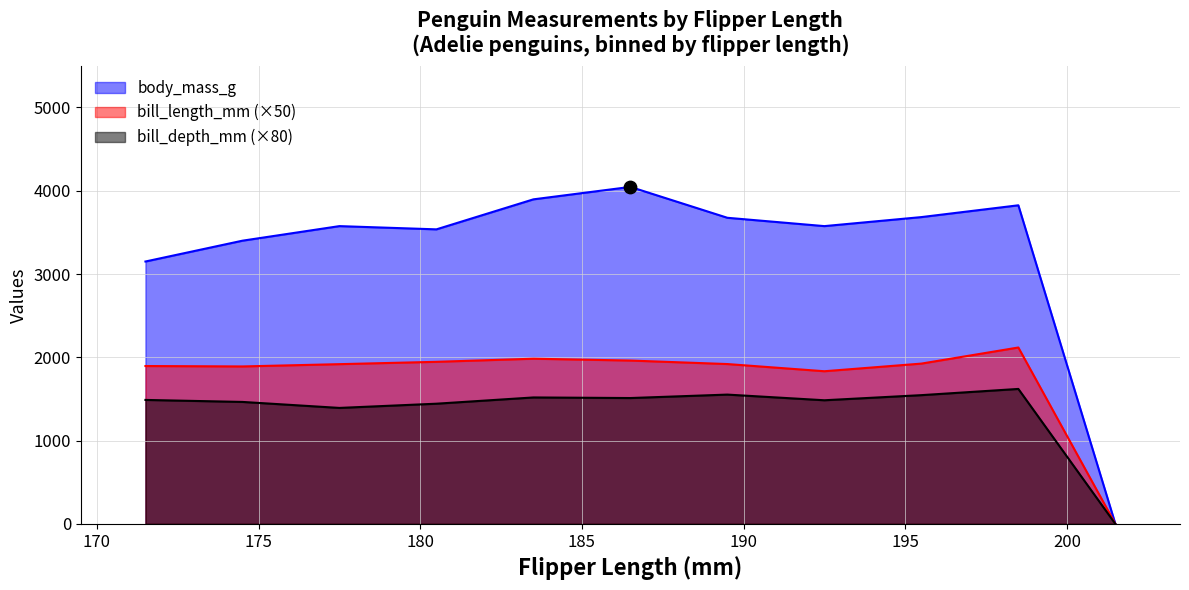

Which series contains the highest Y value?

mean_body_mass